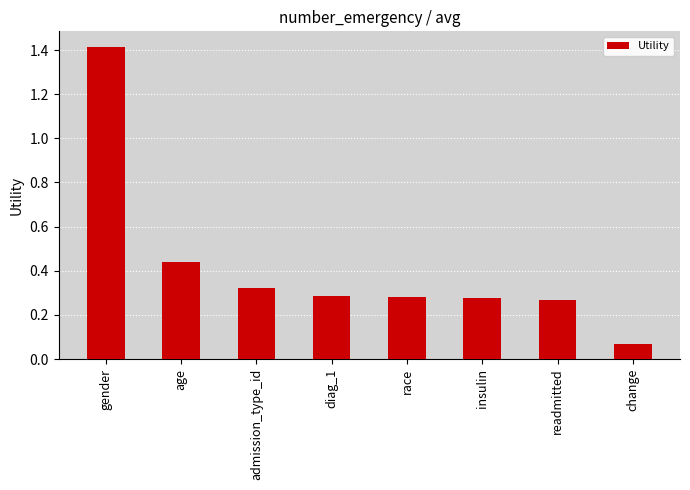

True or false: the data shows 0.4 at admission_type_id.

False